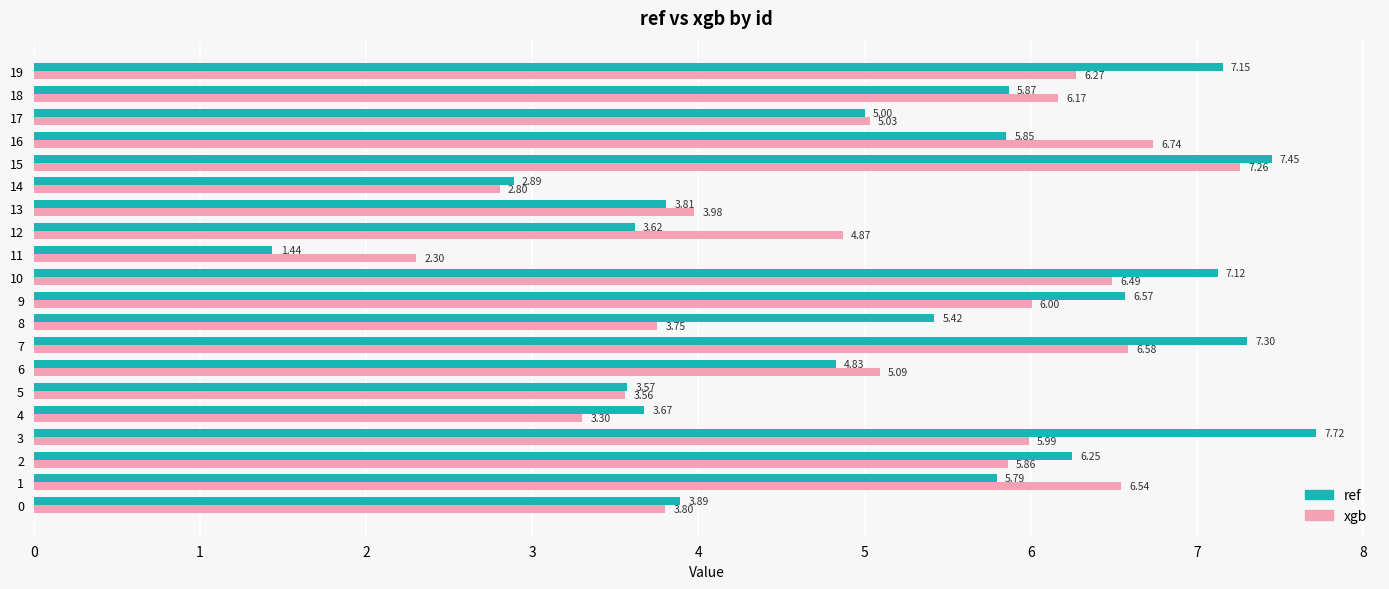

At which category is the sum across all series the highest?

15